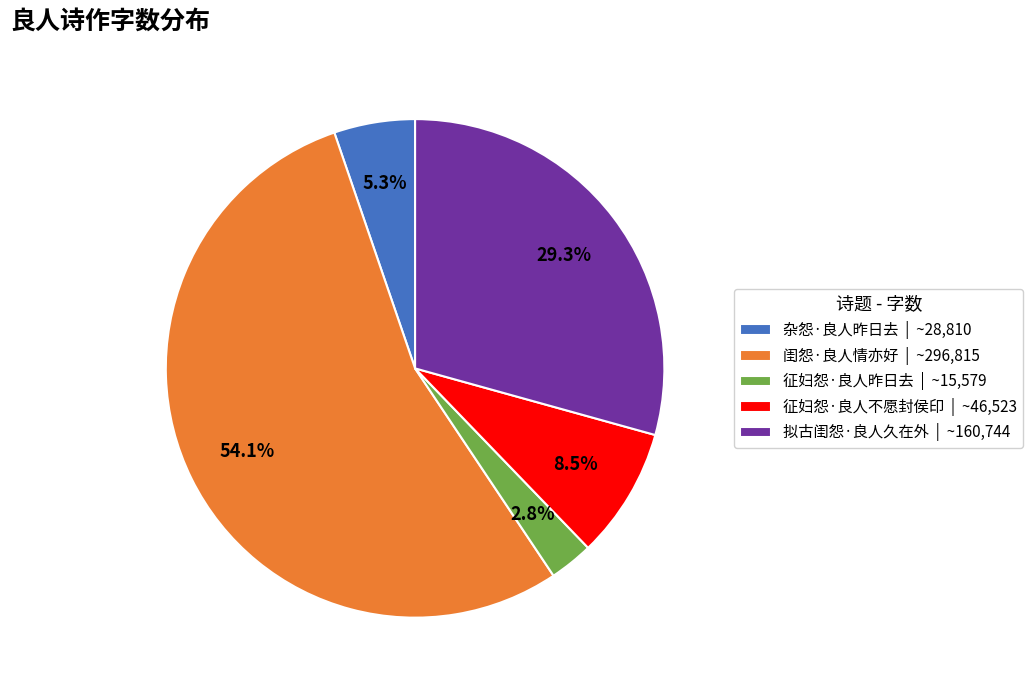

Between 征妇怨·良人昨日去 | ~15,579 and 征妇怨·良人不愿封侯印 | ~46,523, which is larger?

征妇怨·良人不愿封侯印 | ~46,523